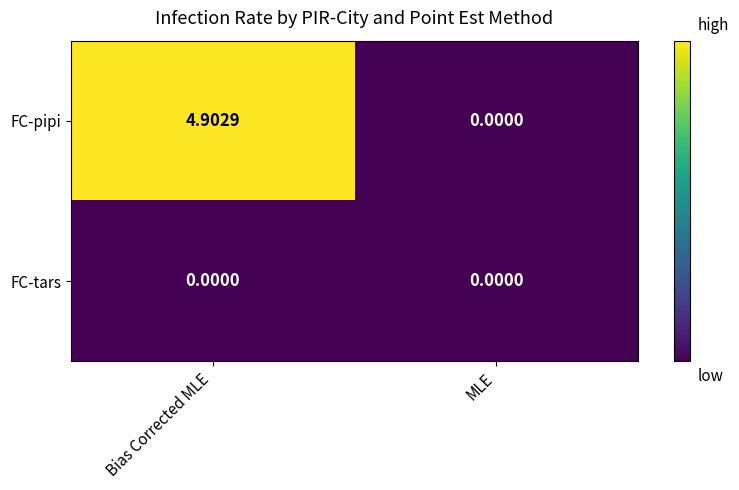

What is the total value across all series at Bias Corrected MLE?

4.9